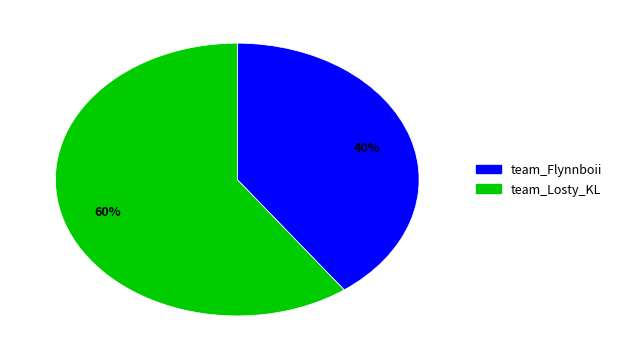

Approximately how many times larger is the value at team_Losty_KL compared to team_Flynnboii?

1.5